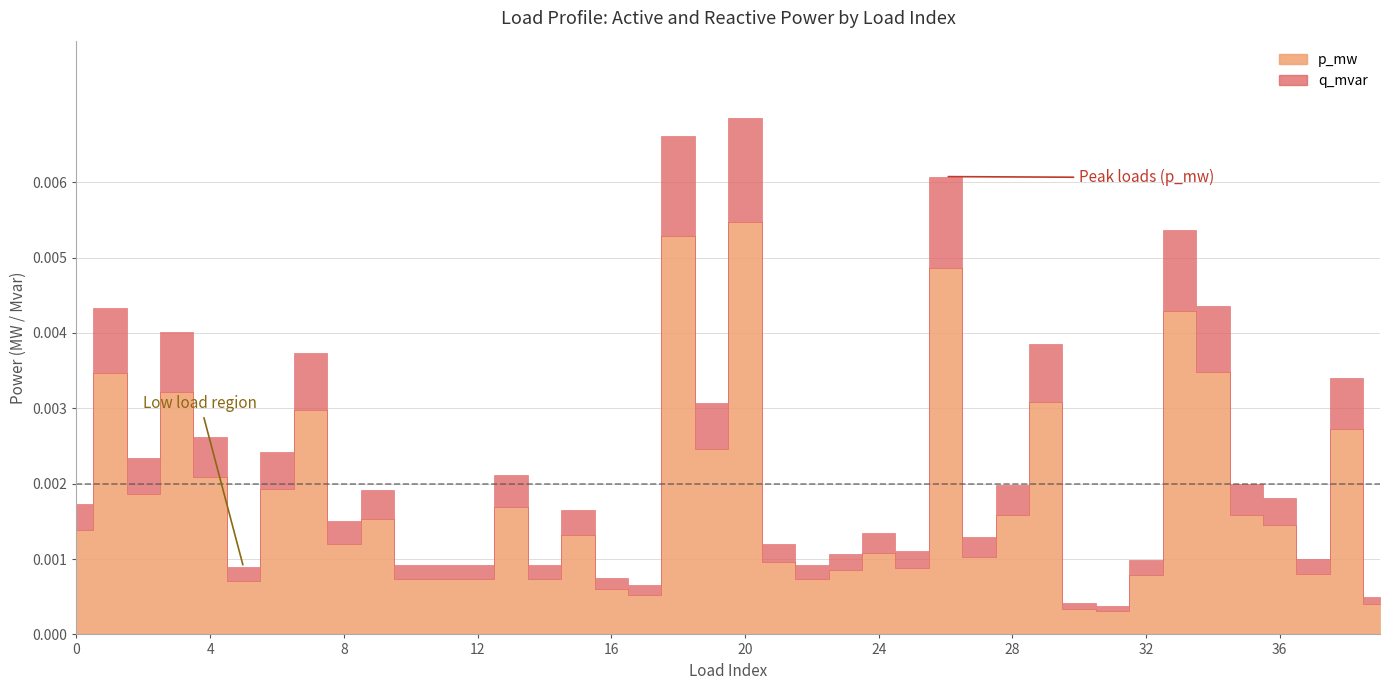

True or false: p_mw and q_mvar cross at least once.

False